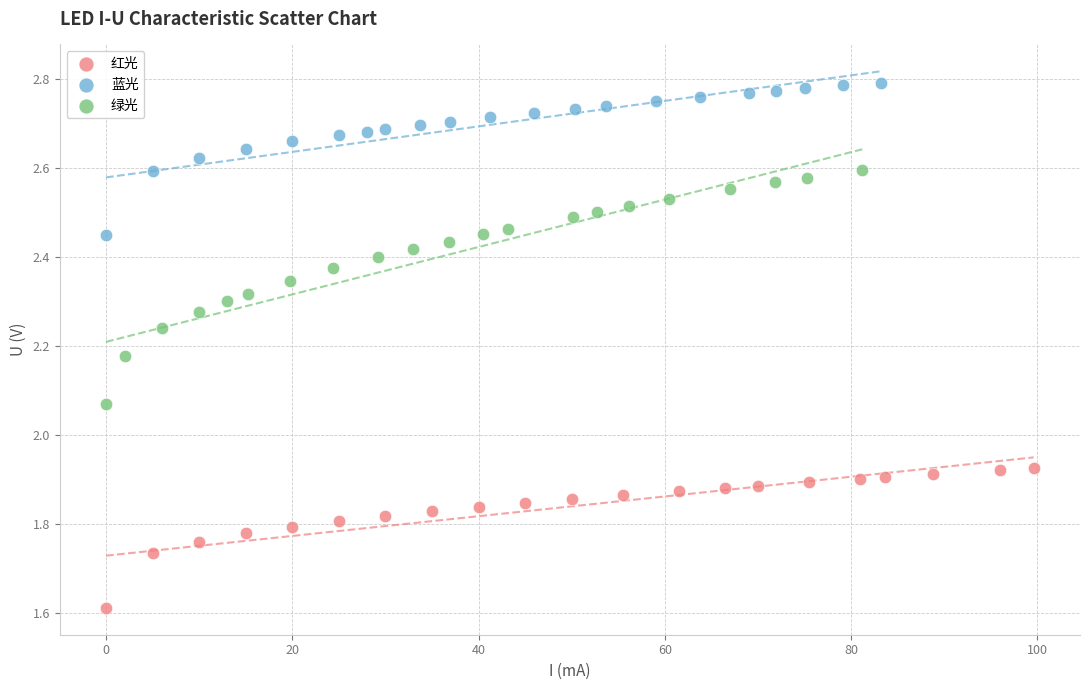

Which series reaches the minimum Y coordinate?

红光